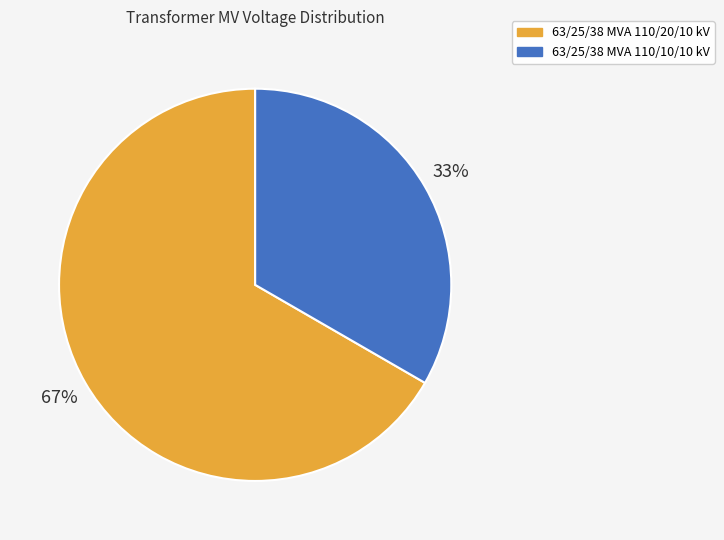

Do 63/25/38 MVA 110/20/10 kV and 63/25/38 MVA 110/10/10 kV together represent more than half of the pie?

Yes